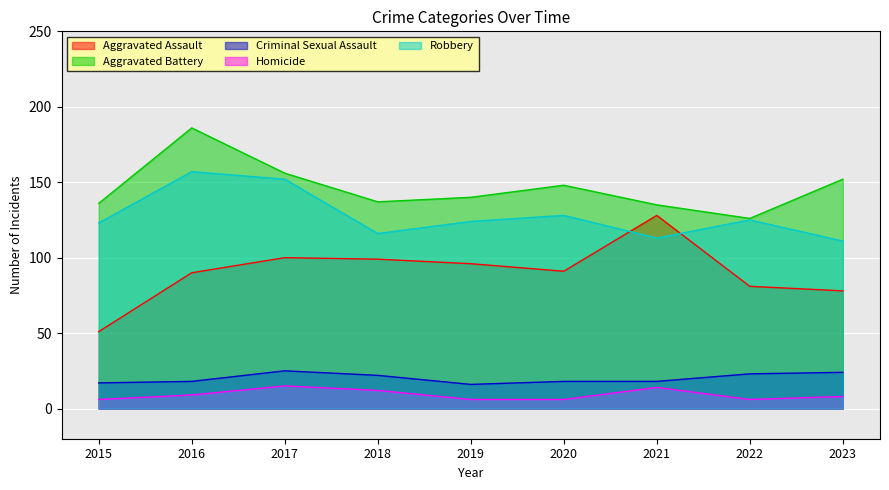

In Criminal Sexual Assault, how many points are lower than both neighbors (excluding endpoints)?

1